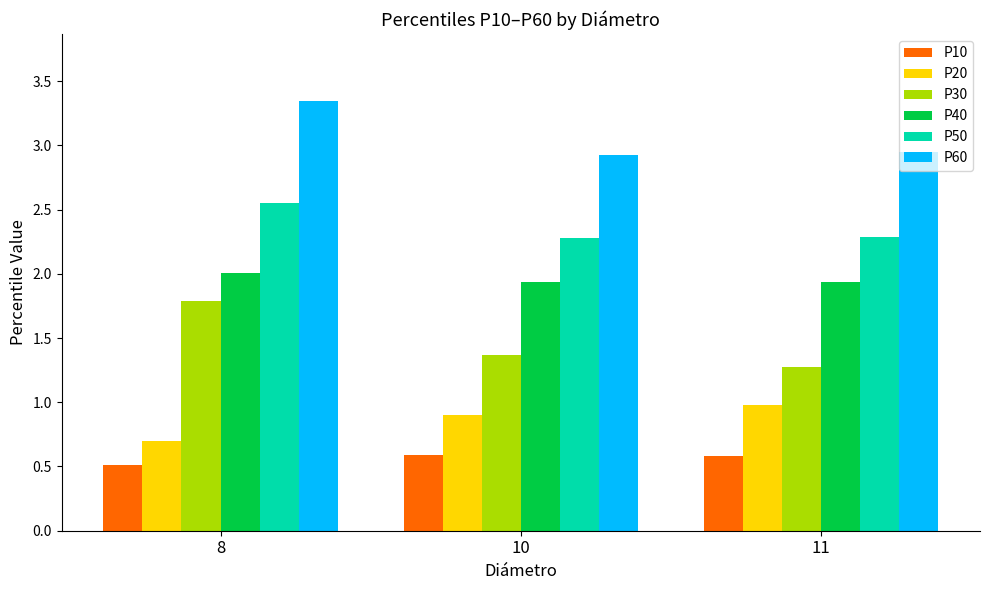

How many bars are there in total?

18